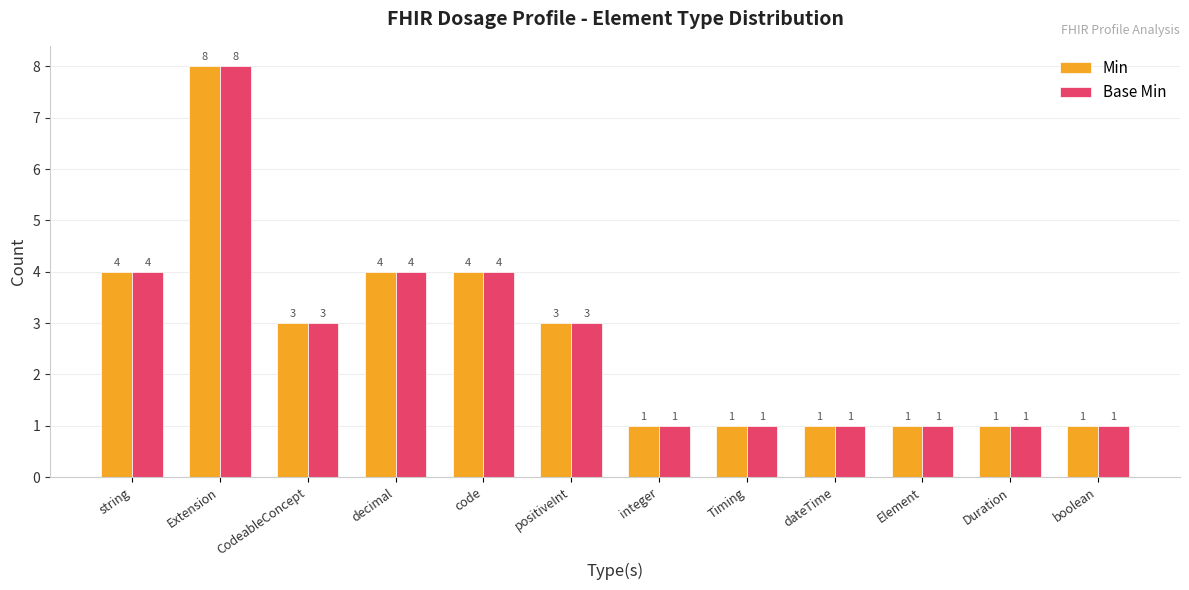

Reading left to right, extract all data points from this chart.

Min: 4	8	3	4	4	3	1	1	1	1	1	1
Base Min: 4	8	3	4	4	3	1	1	1	1	1	1